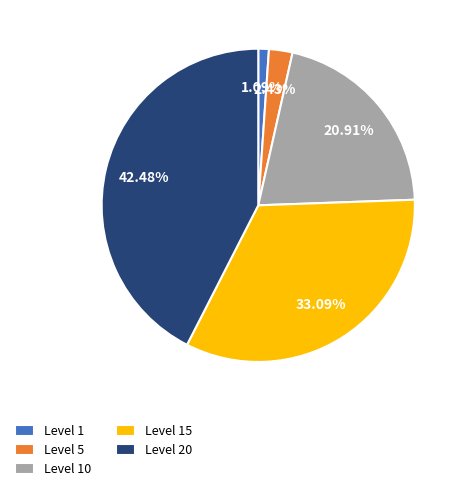

Count the number of slices in the pie.

5